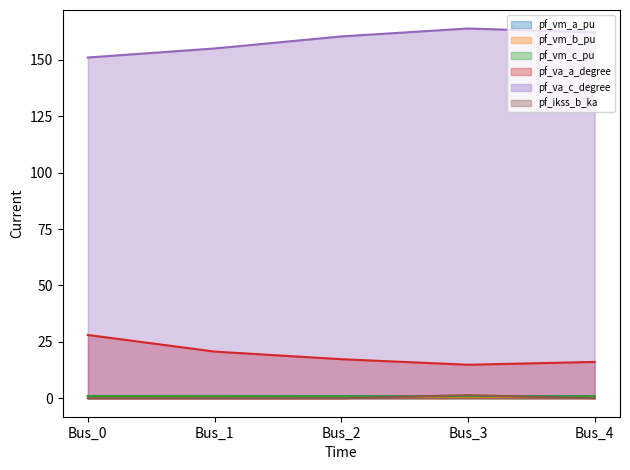

Between Bus_0 and Bus_1, which series saw the biggest shift?

pf_va_a_degree